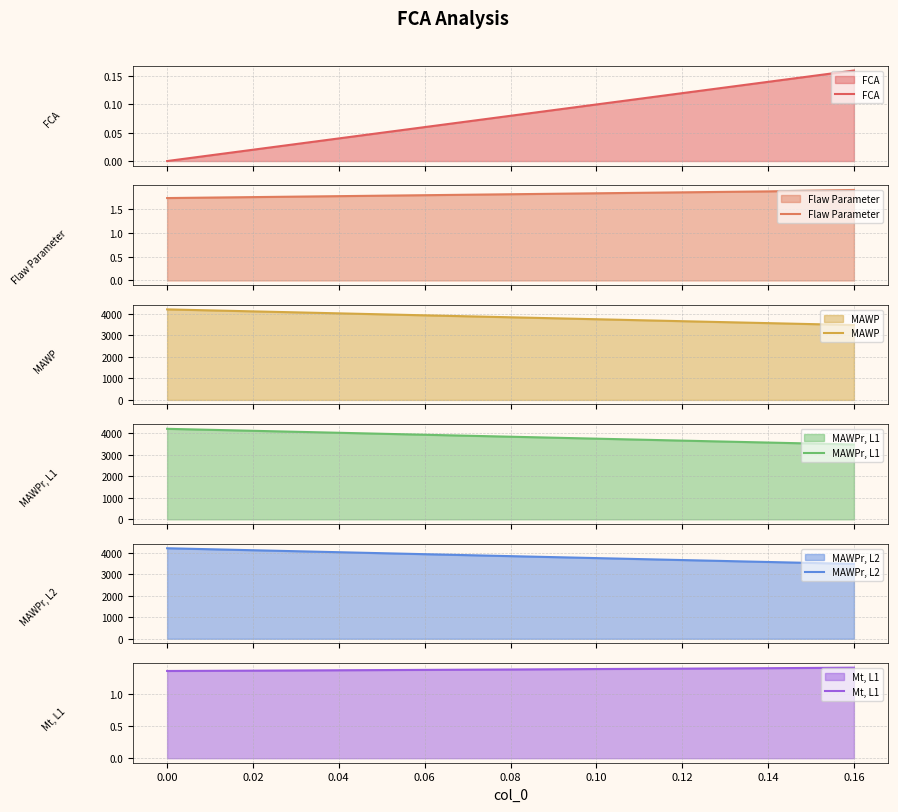

What is the difference between the maximum and minimum values in the MAWP series?

729